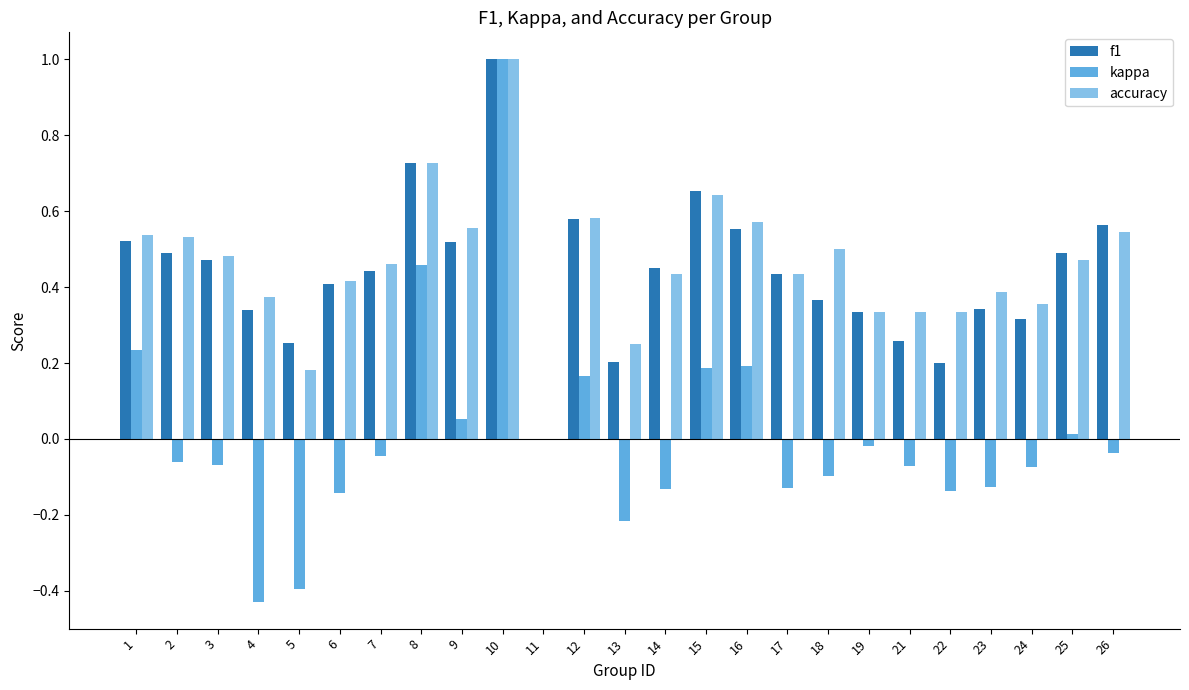

What is the sum of the accuracy values at 8 and 2?

1.3